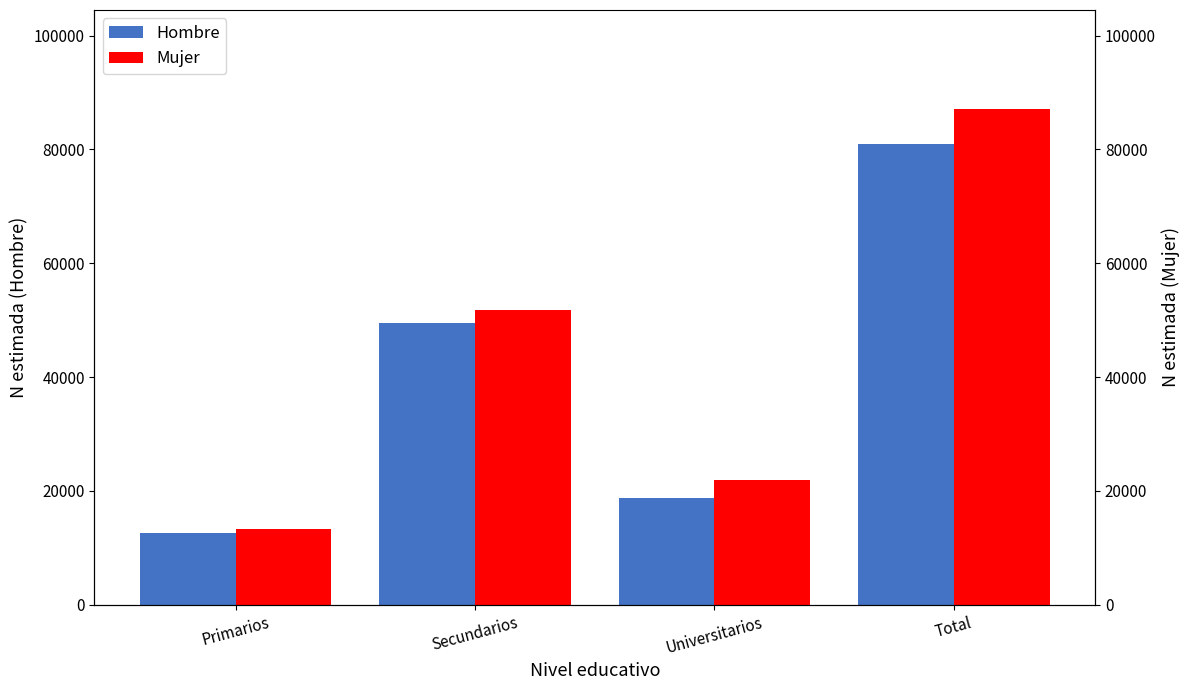

Is it true that Hombre equals 49498 at Secundarios?

True